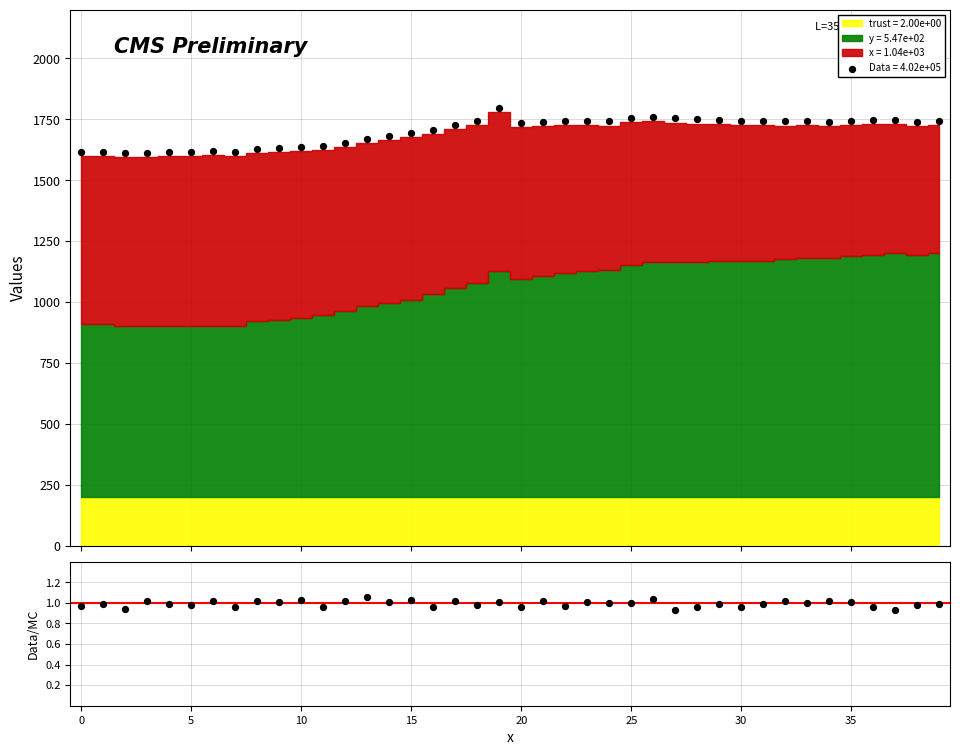

Between 5 and 26, which is larger?

26